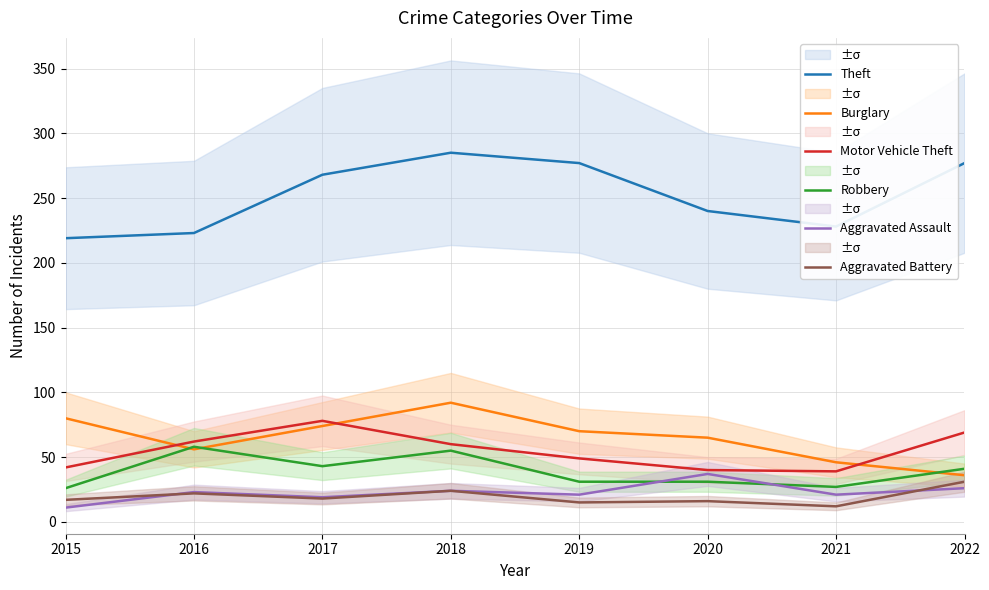

What is the difference between the Theft values at 2017 and 2019?

9